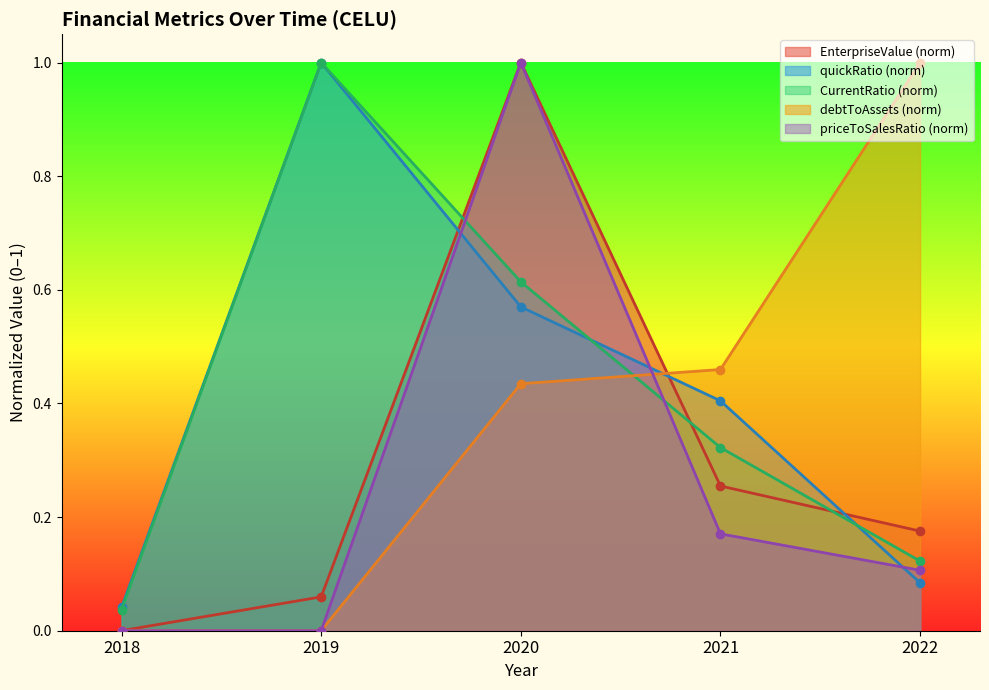

The debtToAssets series shows -0.5 at 2018. True or false?

False